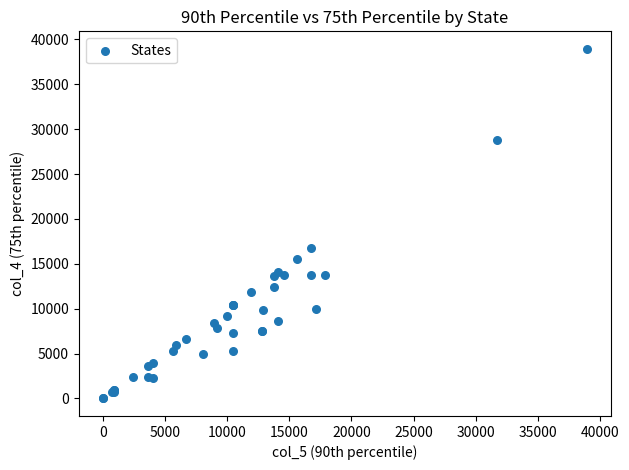

What Y value in the scatter plot is closest to 19476?

16762.0